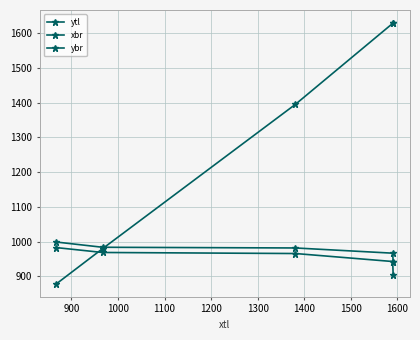

How many lines are shown in the chart?

3